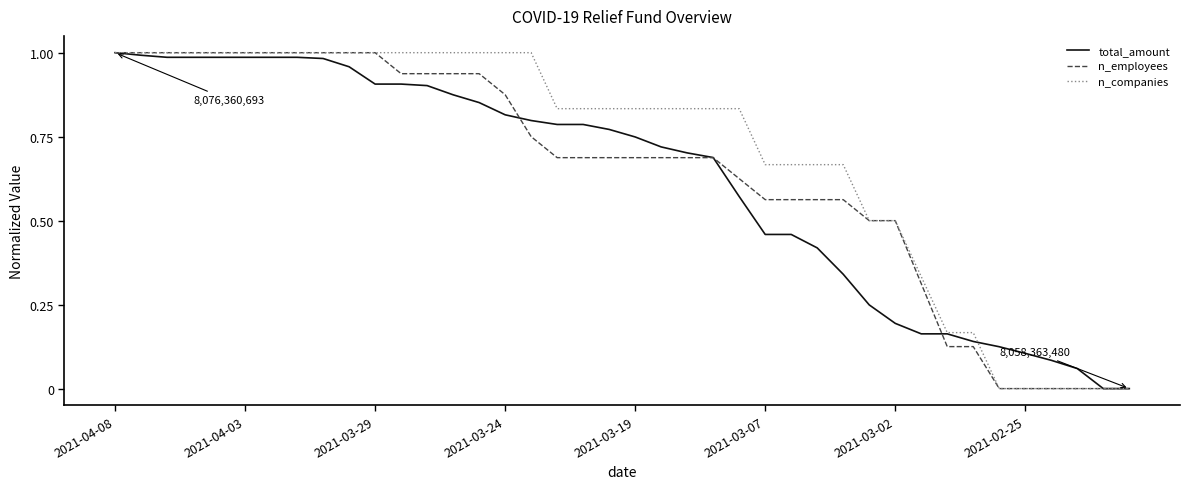

What are all the series names shown in the legend?

total_amount, n_employees, n_companies